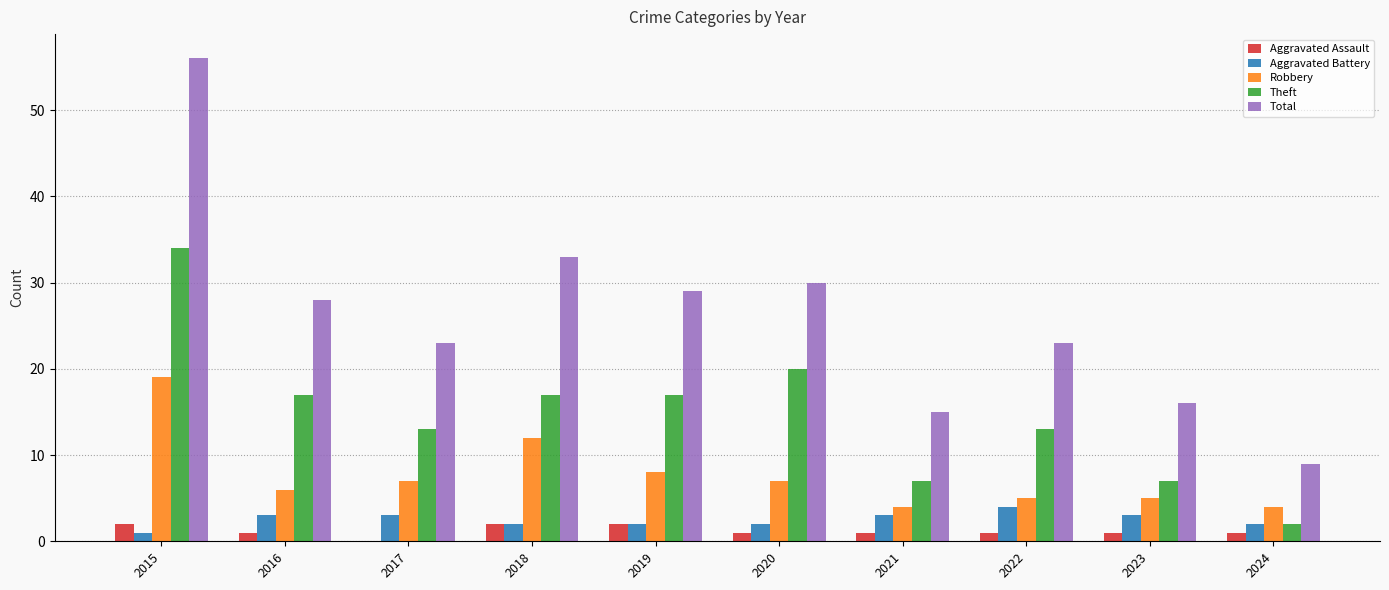

What is the sum of the Theft values at 2020 and 2015?

54